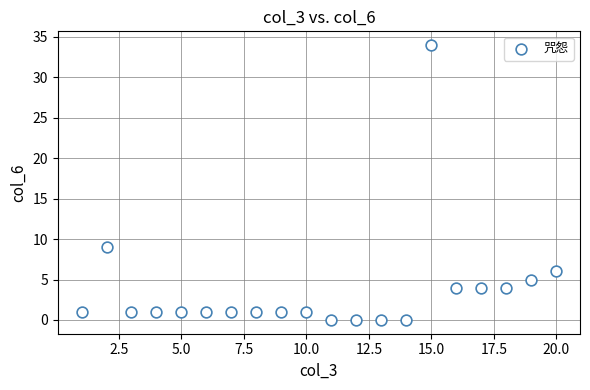

What is the range of X values (max minus min)?

19